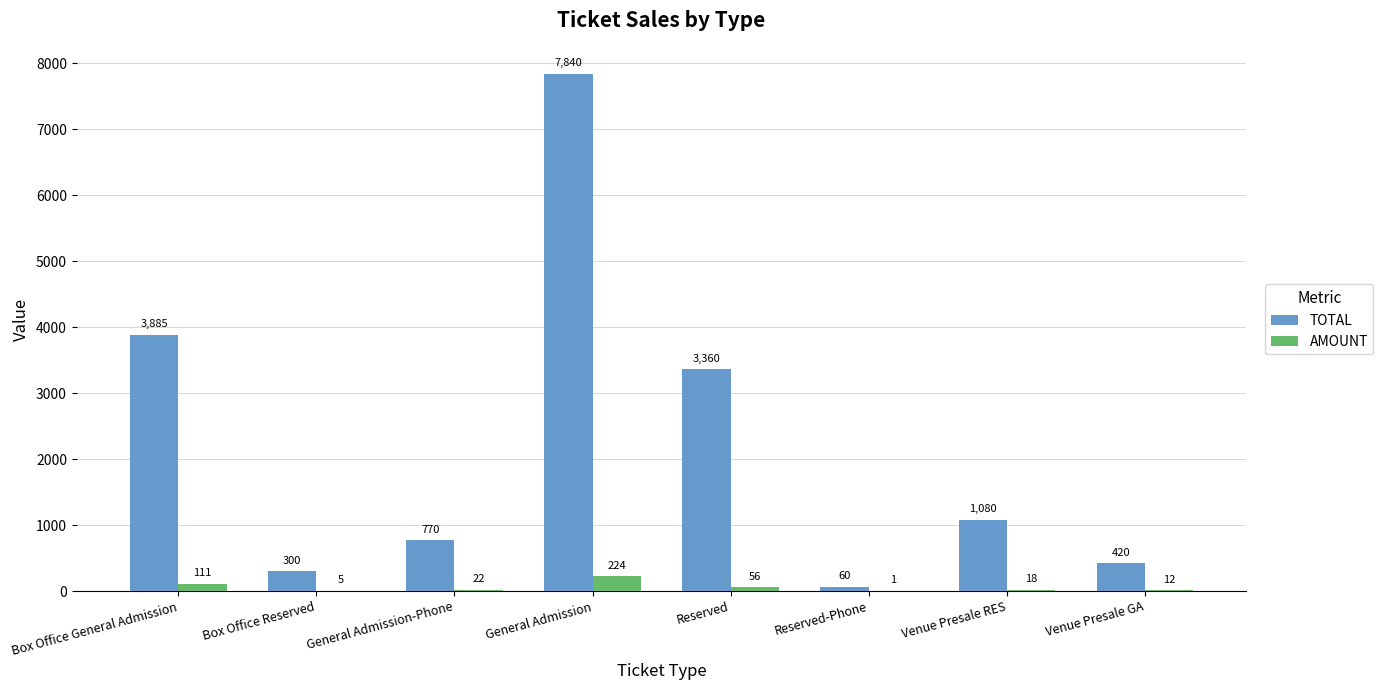

How many distinct data groups are displayed?

2